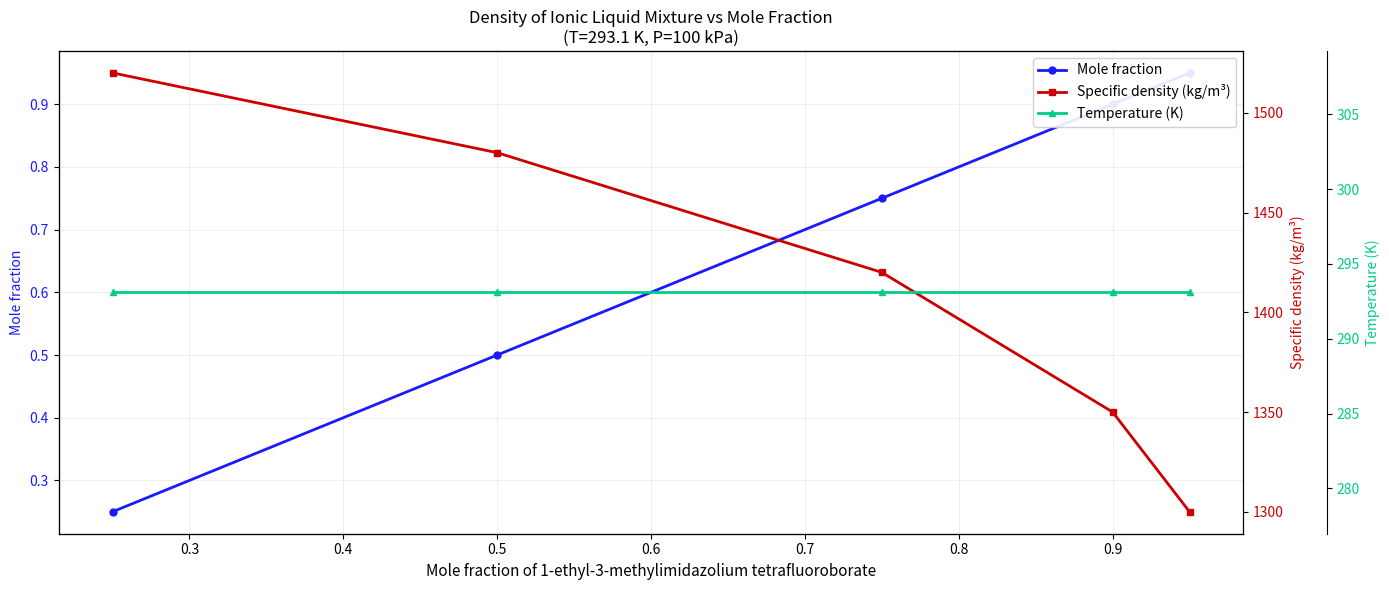

Reading left to right, extract all data points from this chart.

Mole fraction: 0.2	0.5	0.8	0.9	0.9
Specific density (kg/m³): 1520.0	1480.0	1420.0	1350.0	1300.0
Temperature (K): 293.1	293.1	293.1	293.1	293.1